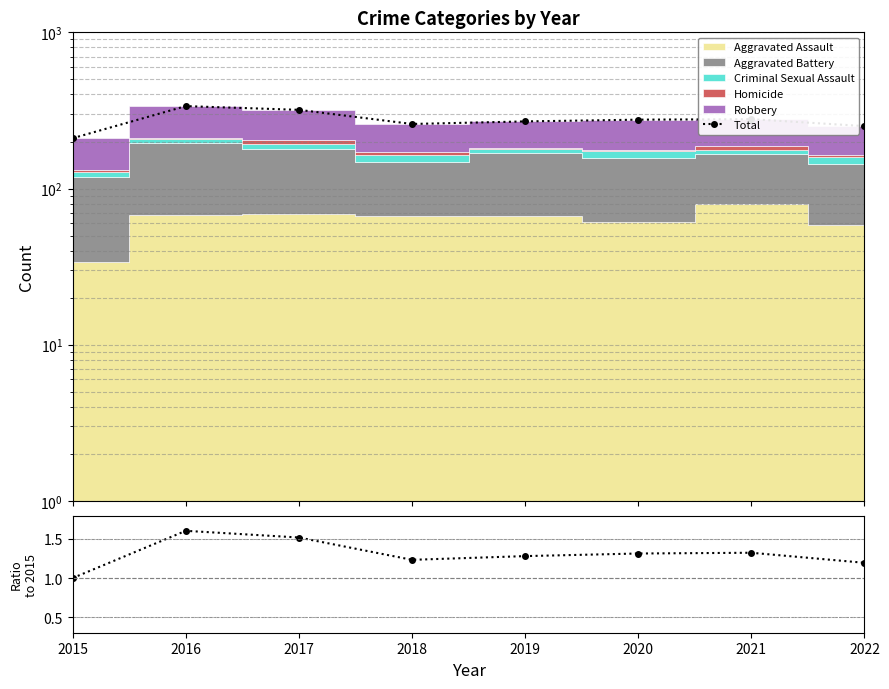

At which label is Total closest to 273?

2020